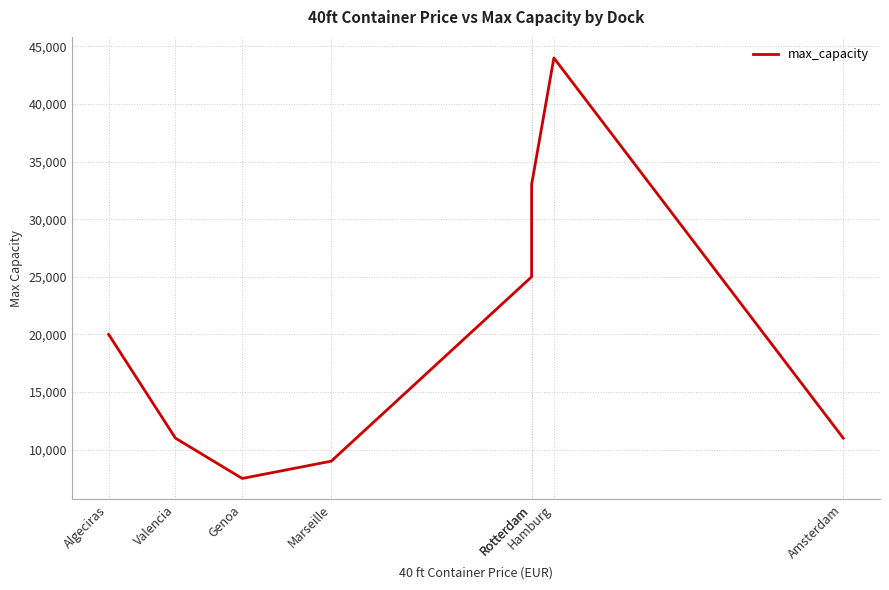

What is the approximate value at Algeciras, to the nearest 10?

20000